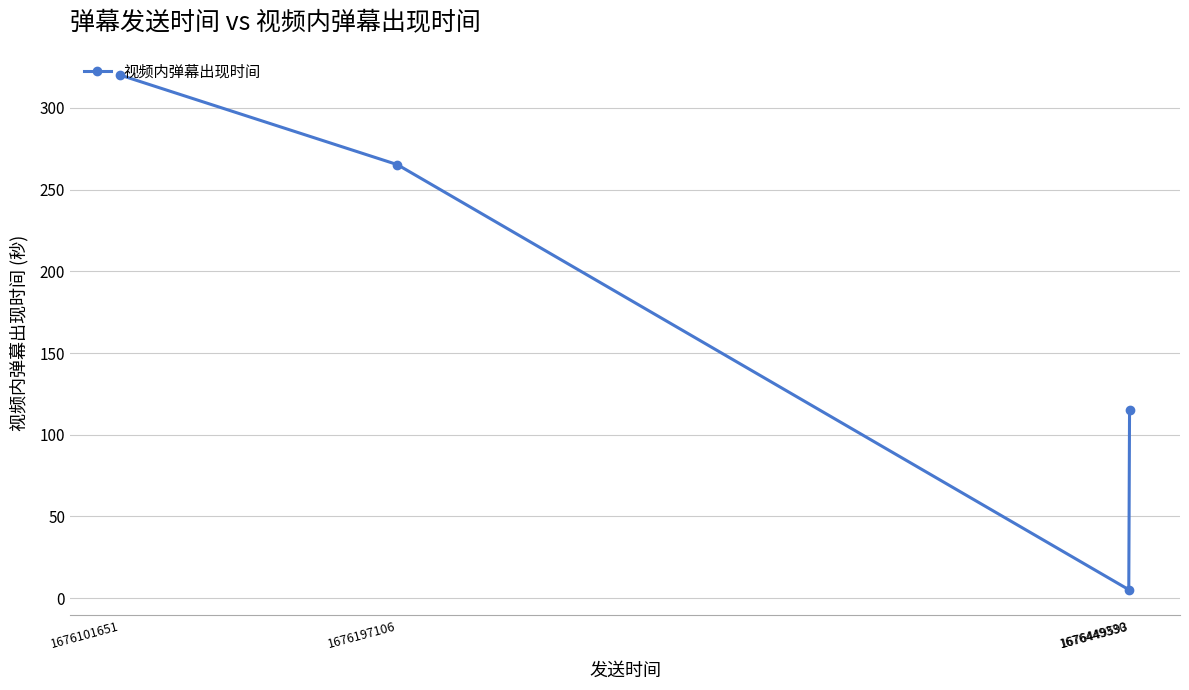

How many points are lower than both their immediate neighbors (excluding endpoints)?

1